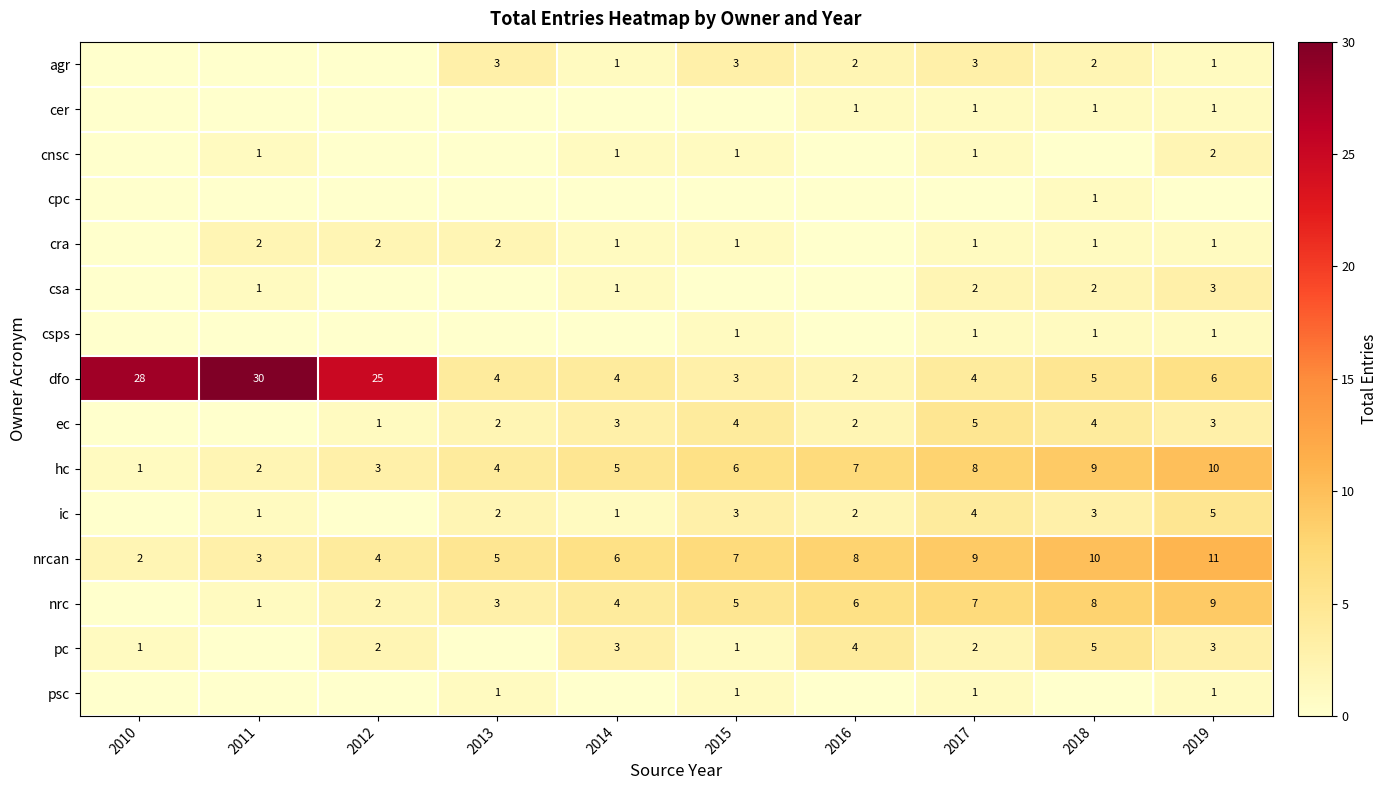

What is the difference between the maximum and minimum values in the hc series?

9